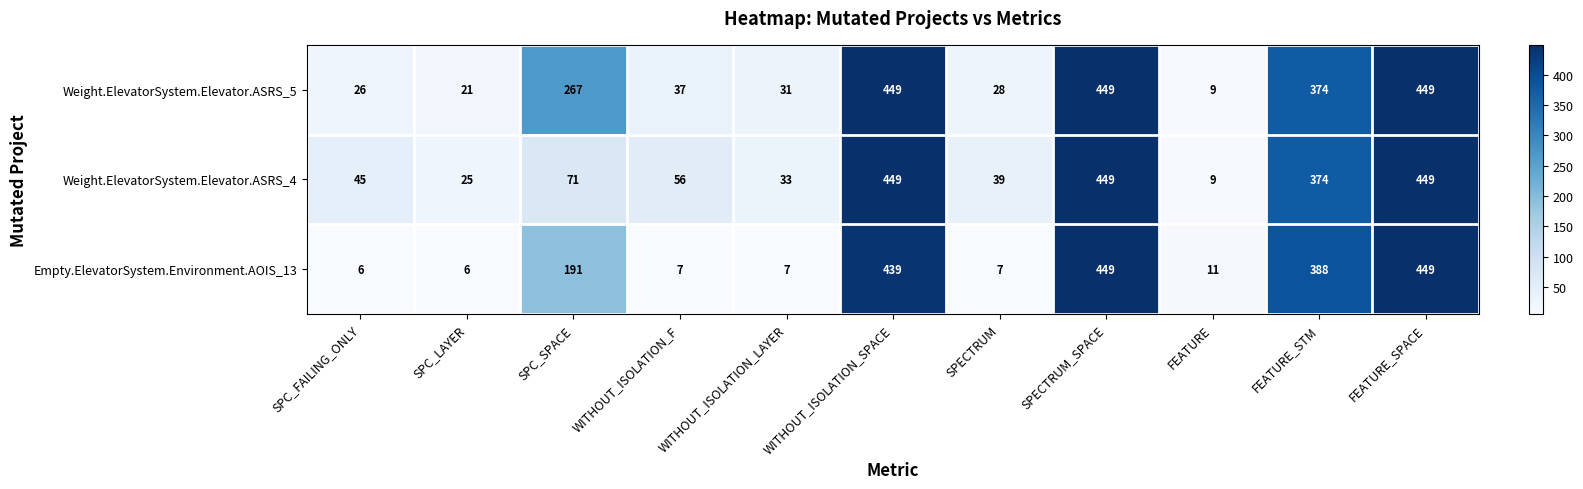

How many categories are shown in the chart?

11